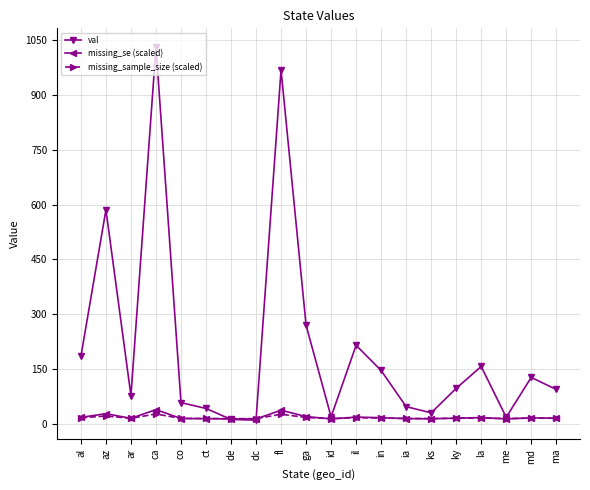

What is the sum of all missing_sample_size (scaled) values?

332.4